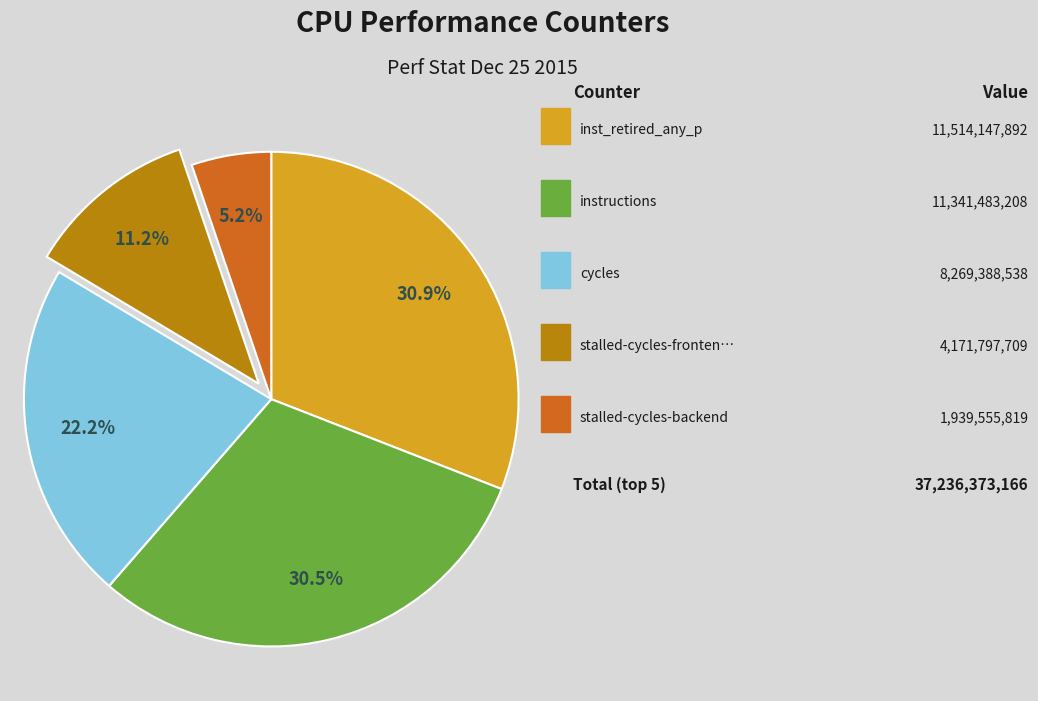

Is there a majority slice in this chart?

No